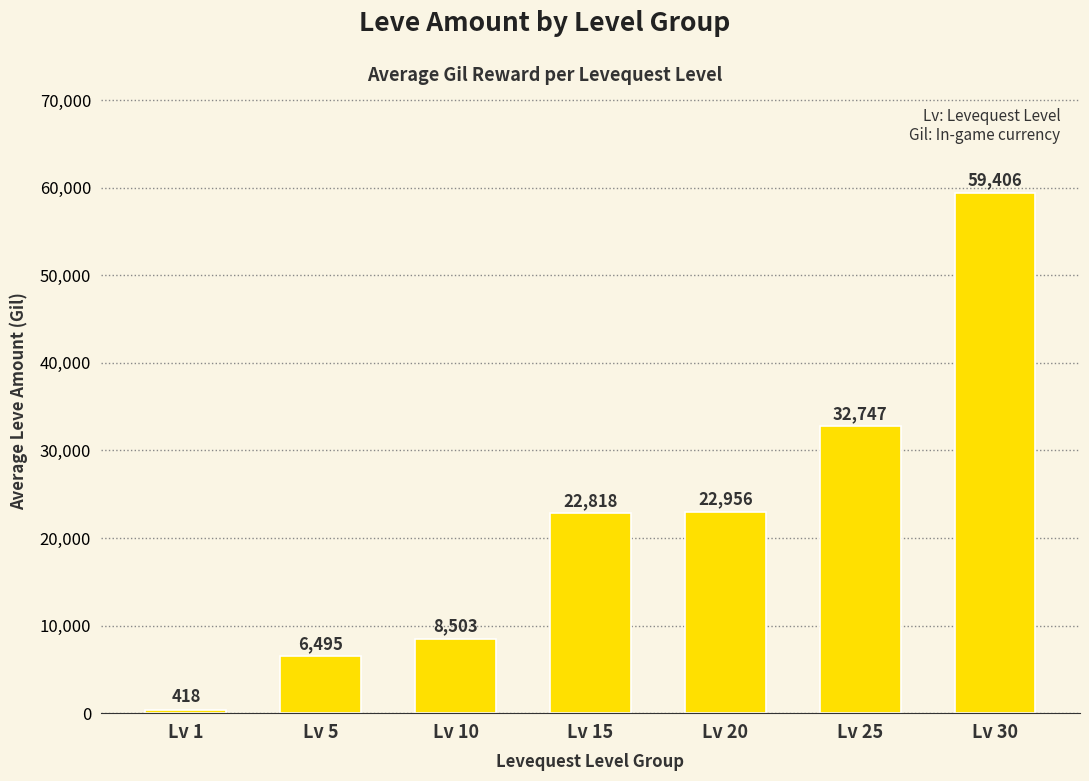

Rank the categories by value from lowest to highest.

Lv 1, Lv 5, Lv 10, Lv 15, Lv 20, Lv 25, Lv 30